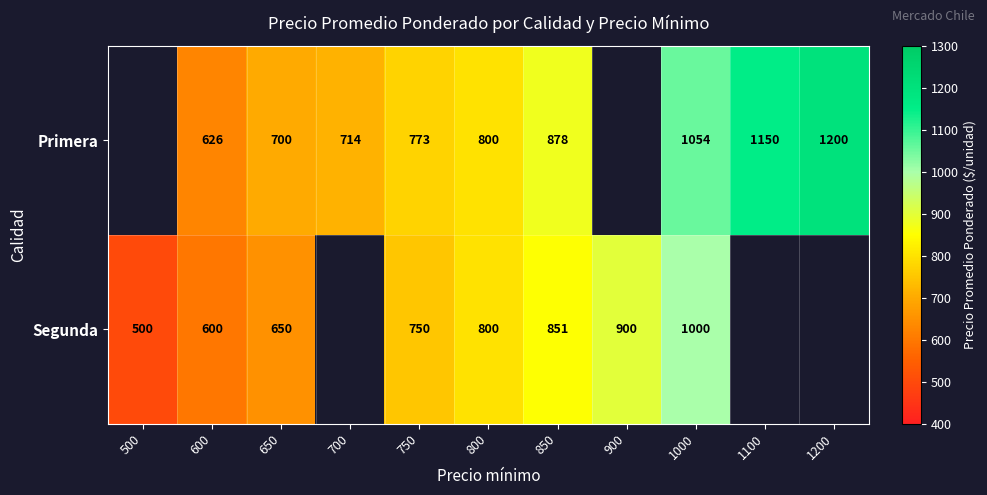

Which has a higher value, 1200 or 600?

1200